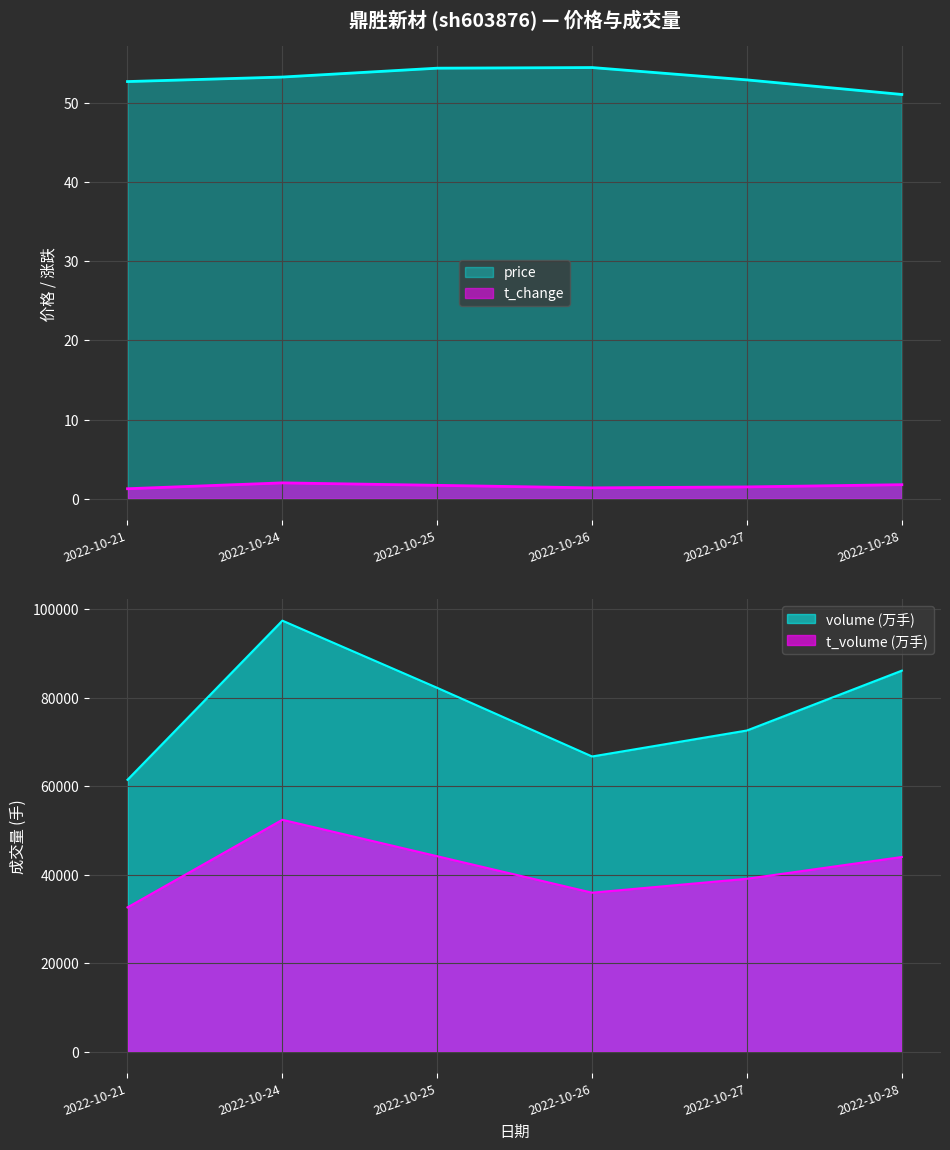

In t_change, how many points are lower than both neighbors (excluding endpoints)?

1